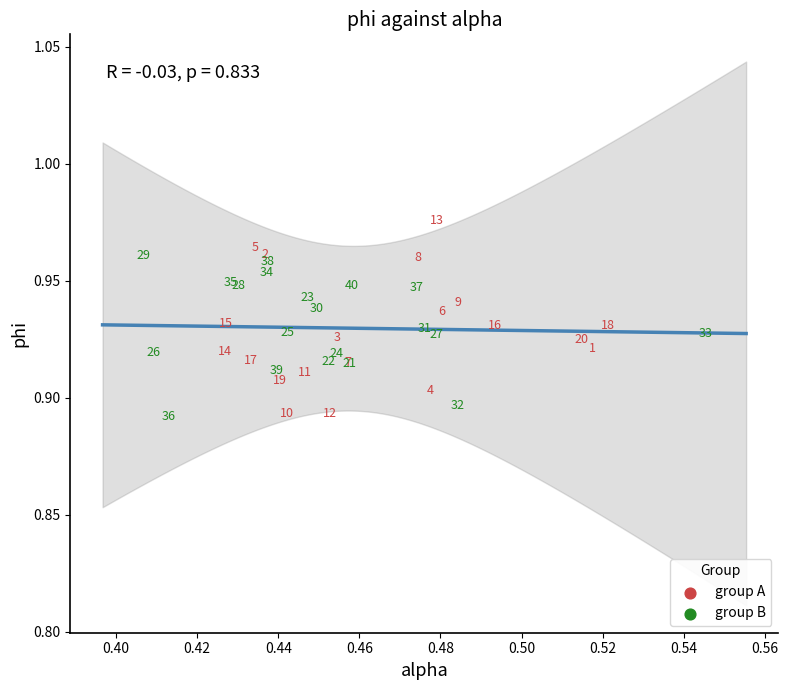

Which series has the widest spread of Y values?

group A